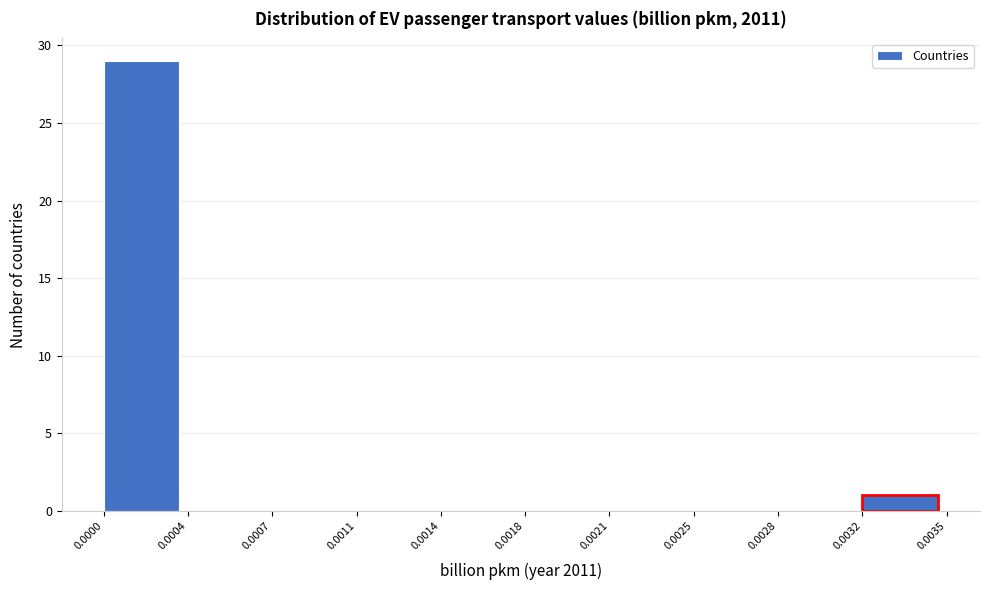

Reading left to right, extract all data points from this chart.

0.0000=29	0.0004=0	0.0007=0	0.0011=0	0.0014=0	0.0018=0	0.0021=0	0.0025=0	0.0028=0	0.0032=1